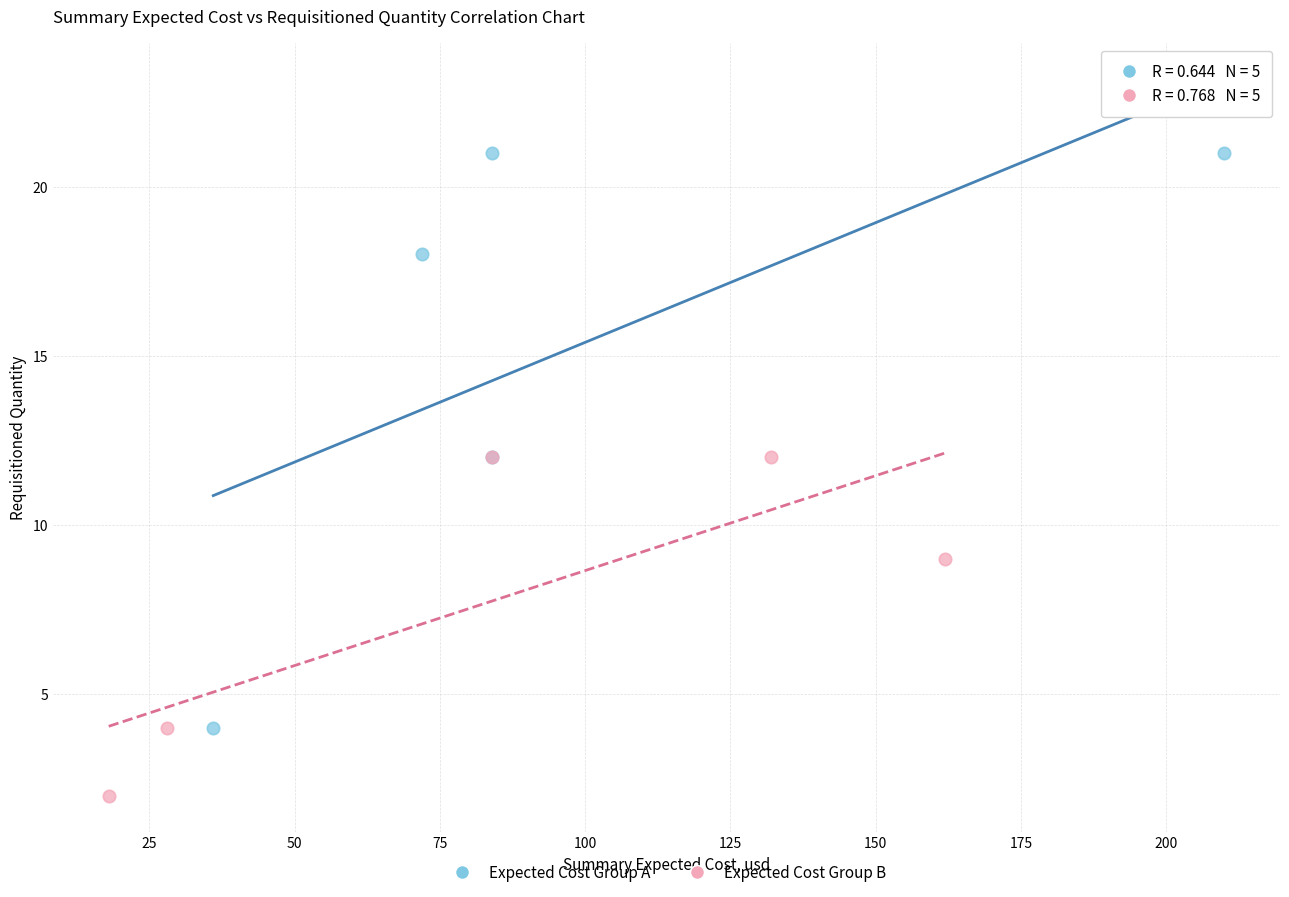

Which series contains the lowest Y value?

Expected Cost Group B